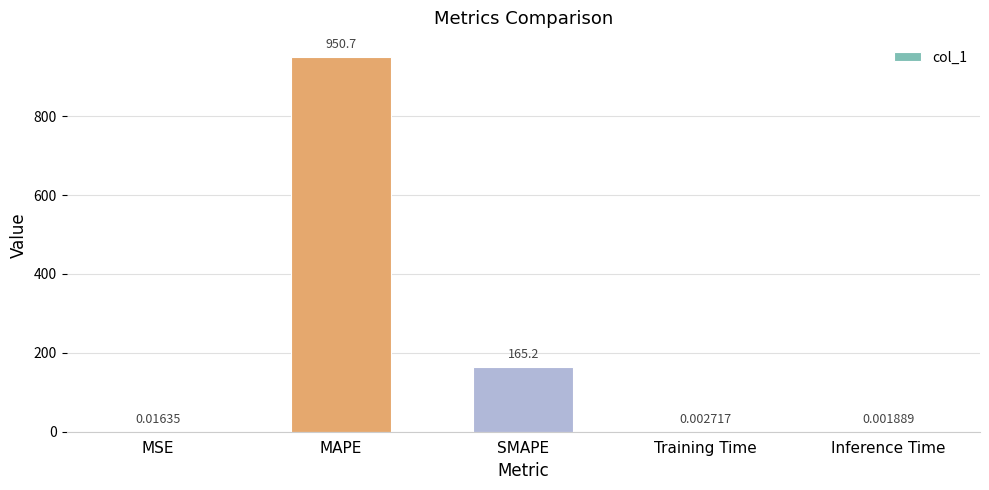

At which category does the chart reach its peak across all series?

MAPE